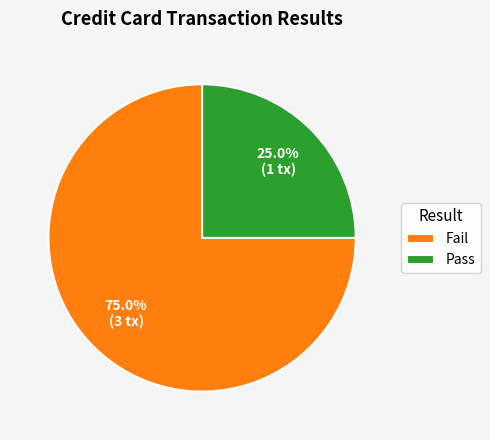

Between Fail and Pass, which is larger?

Fail